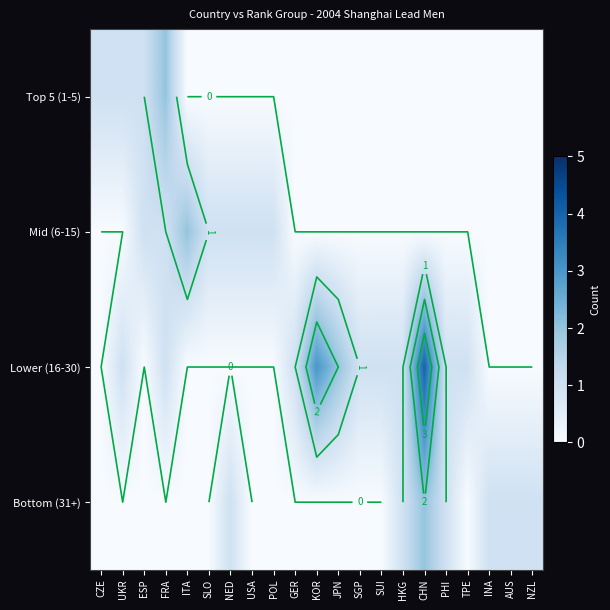

How many values in the Lower (16-30) series are below 1?

10